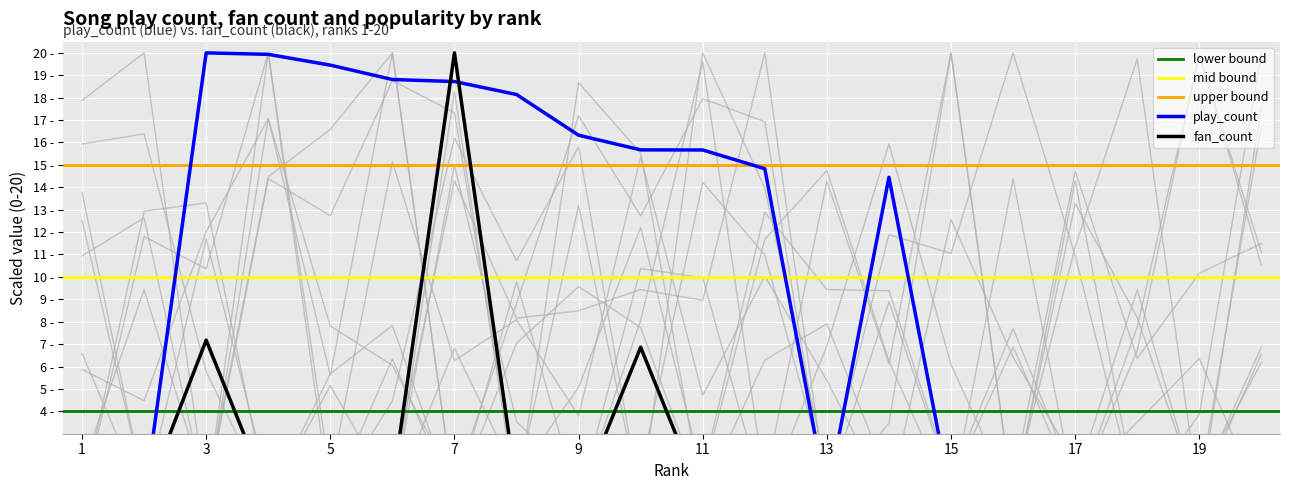

Which series has the widest spread of values?

play_count